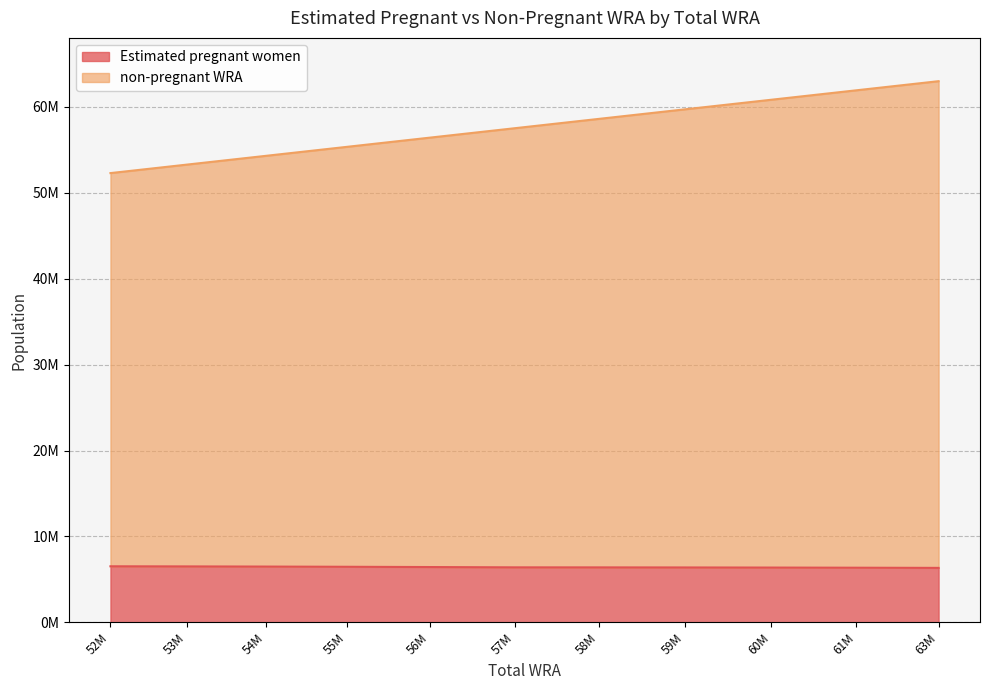

True or false: Estimated pregnant women has a value of 9653642.6 at 56M.

False